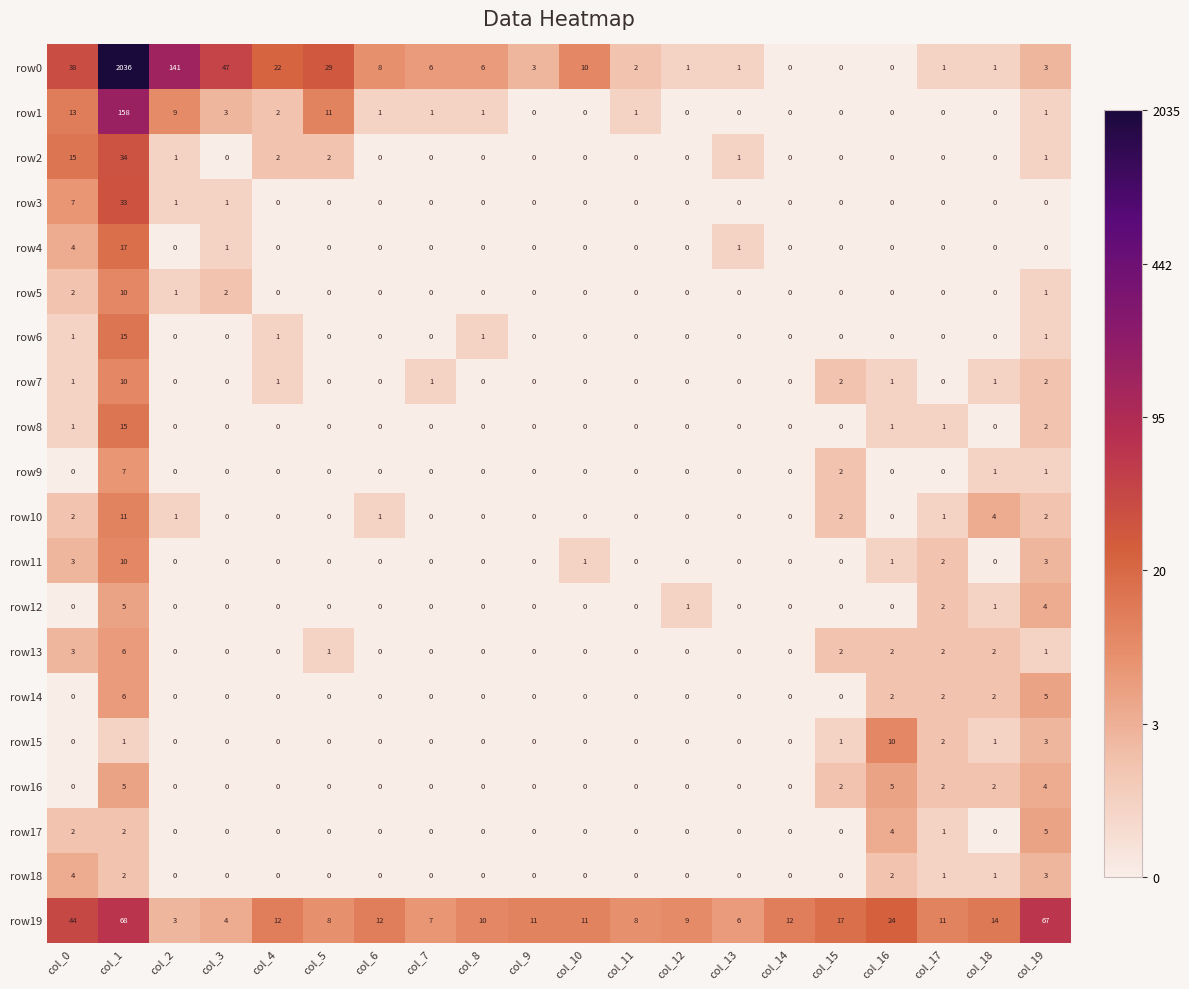

True or false: row8 has a value of -10 at col_5.

False